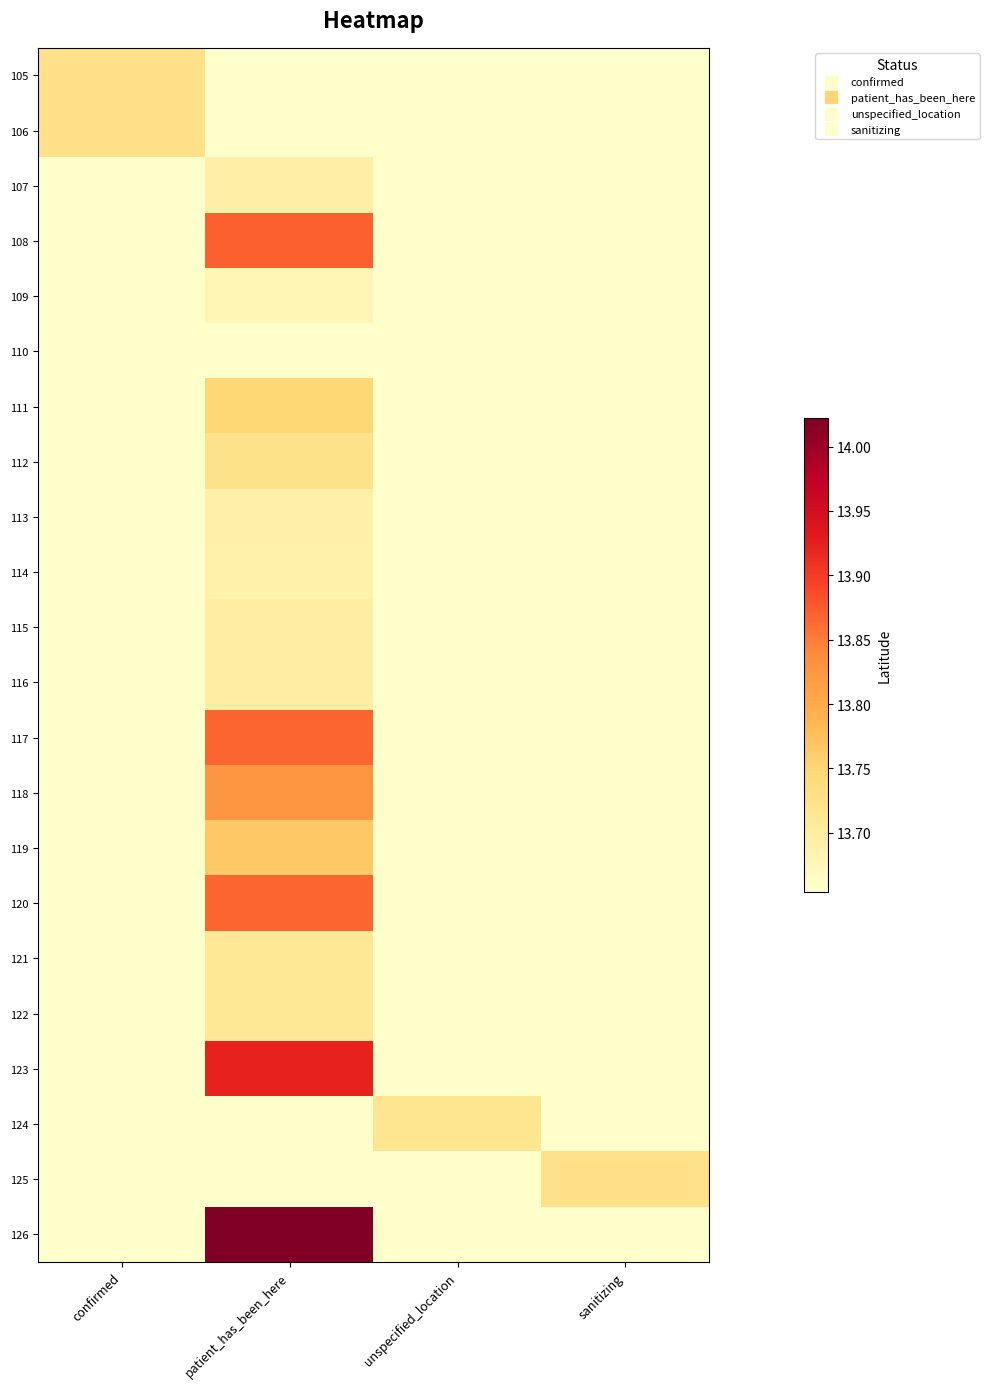

Count the number of categories in the chart.

4